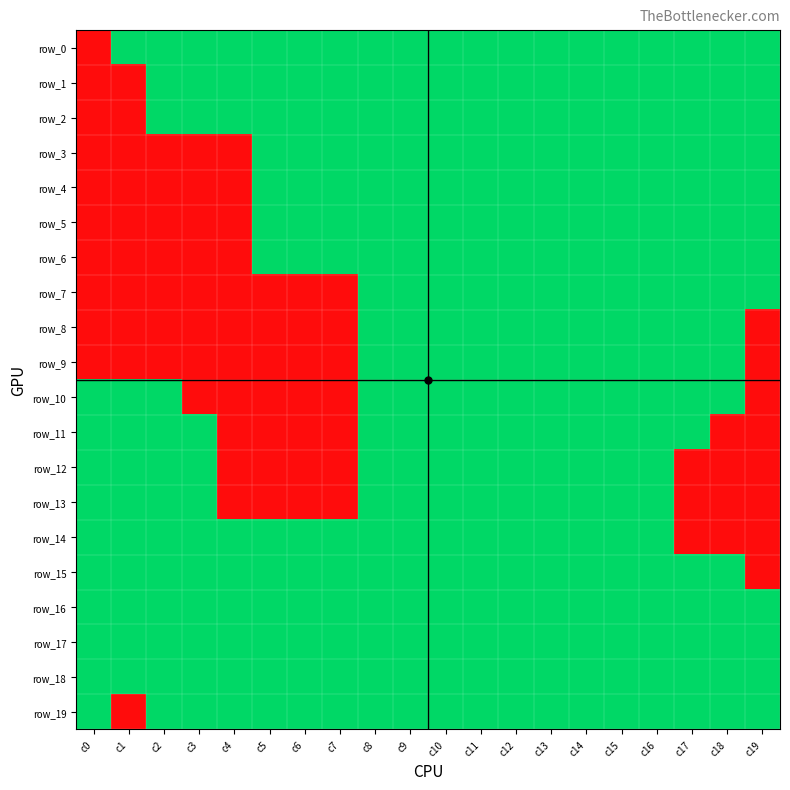

Rank the series by their maximum value, from highest to lowest.

row_0, row_1, row_2, row_3, row_4, row_5, row_6, row_7, row_8, row_9, row_10, row_11, row_12, row_13, row_14, row_15, row_16, row_17, row_18, row_19